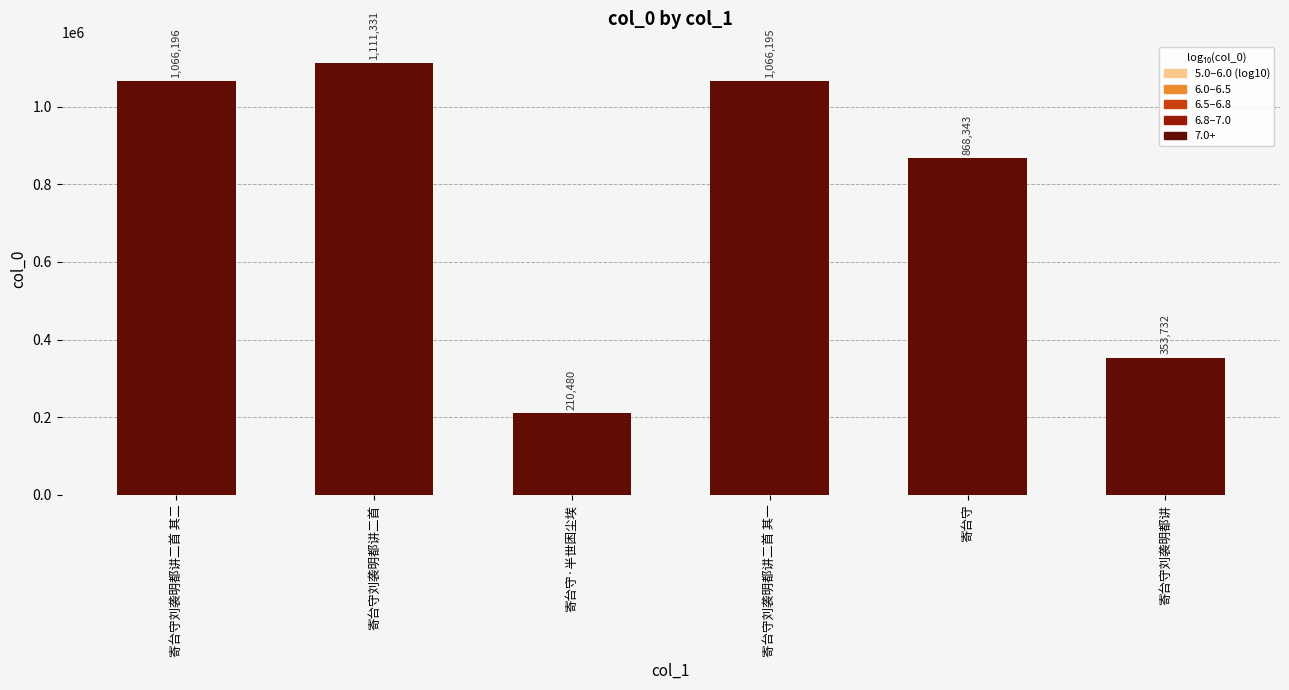

What is the value of the 3rd bar from the left?

210480